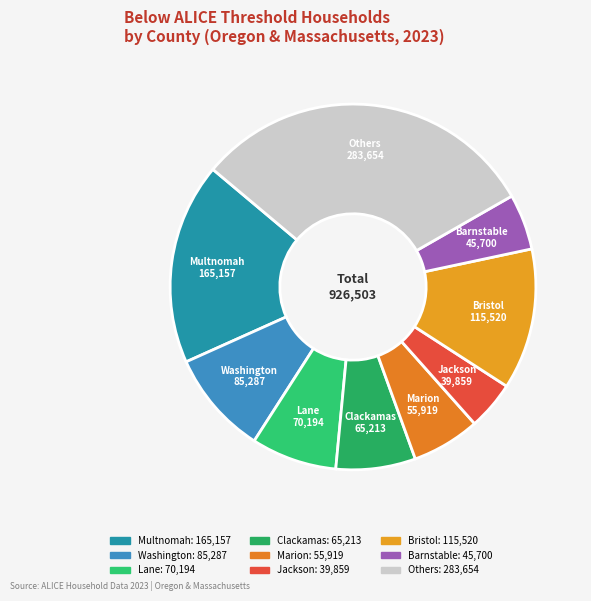

What is the largest slice in the pie chart?

Multnomah